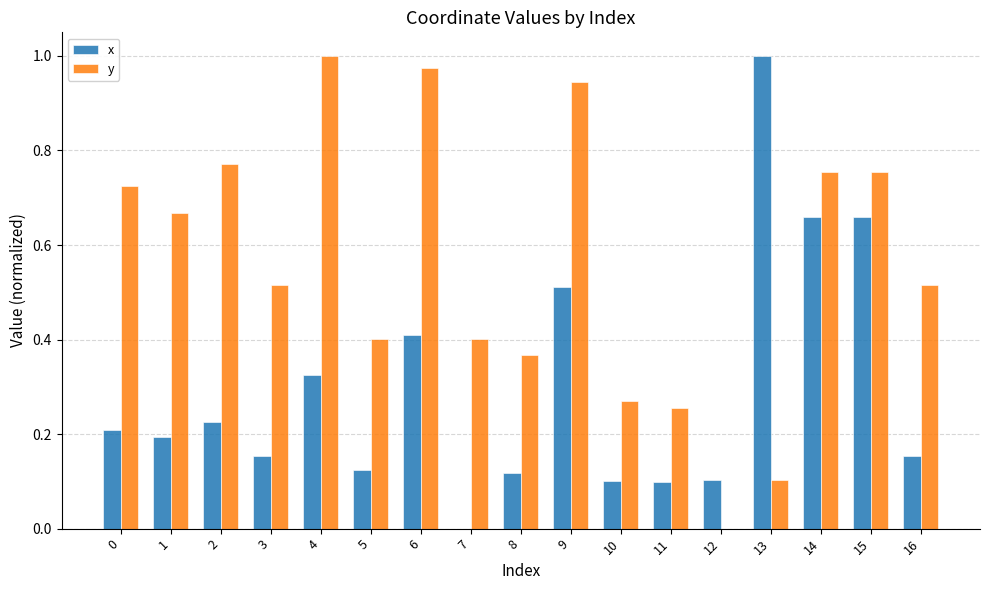

Which series has the largest total across all categories?

y